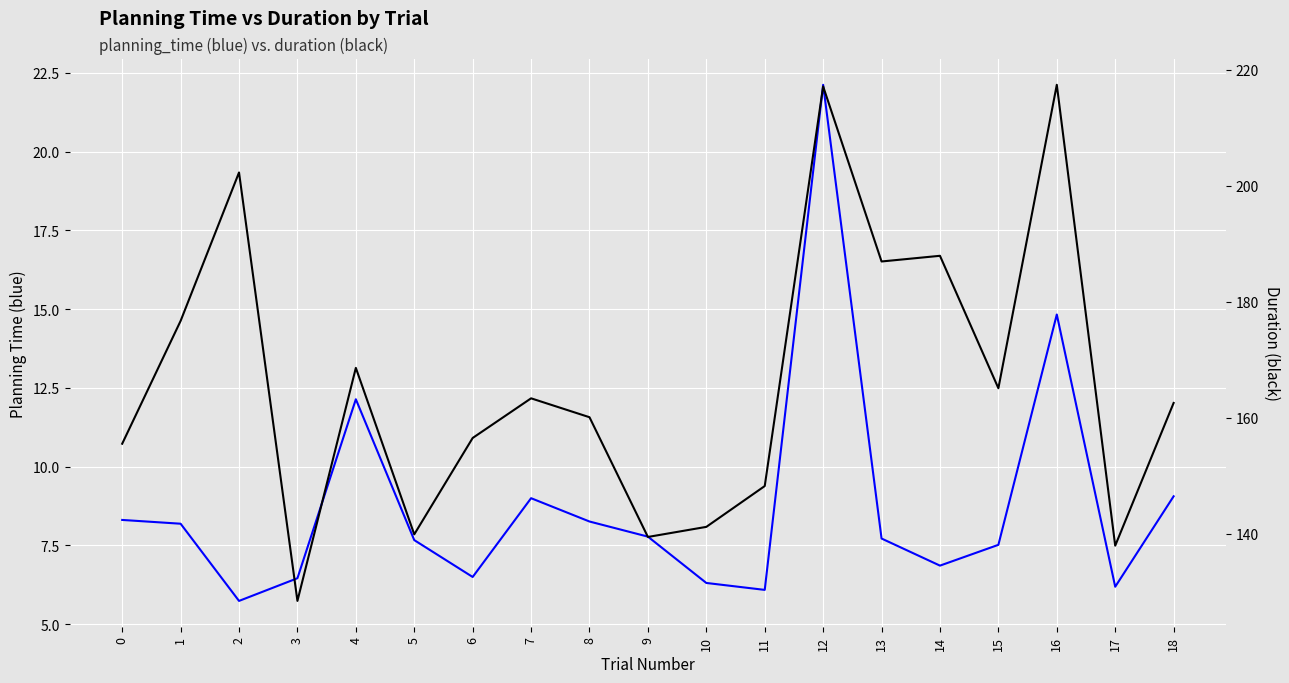

What are all the series names shown in the legend?

planning_time, duration